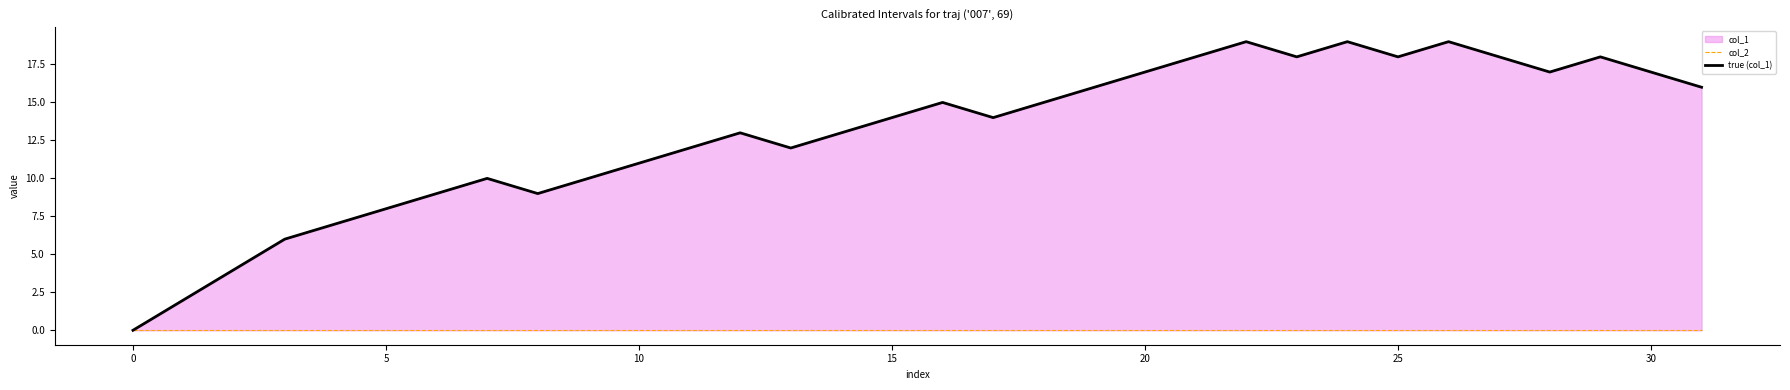

Reading left to right, list all the values displayed in this chart.

col_2: 0	0	0	0	0	0	0	0	0	0	0	0	0	0	0	0	0	0	0	0	0	0	0	0	0	0	0	0	0	0	0	0
true (col_1): 0	2	4	6	7	8	9	10	9	10	11	12	13	12	13	14	15	14	15	16	17	18	19	18	19	18	19	18	17	18	17	16